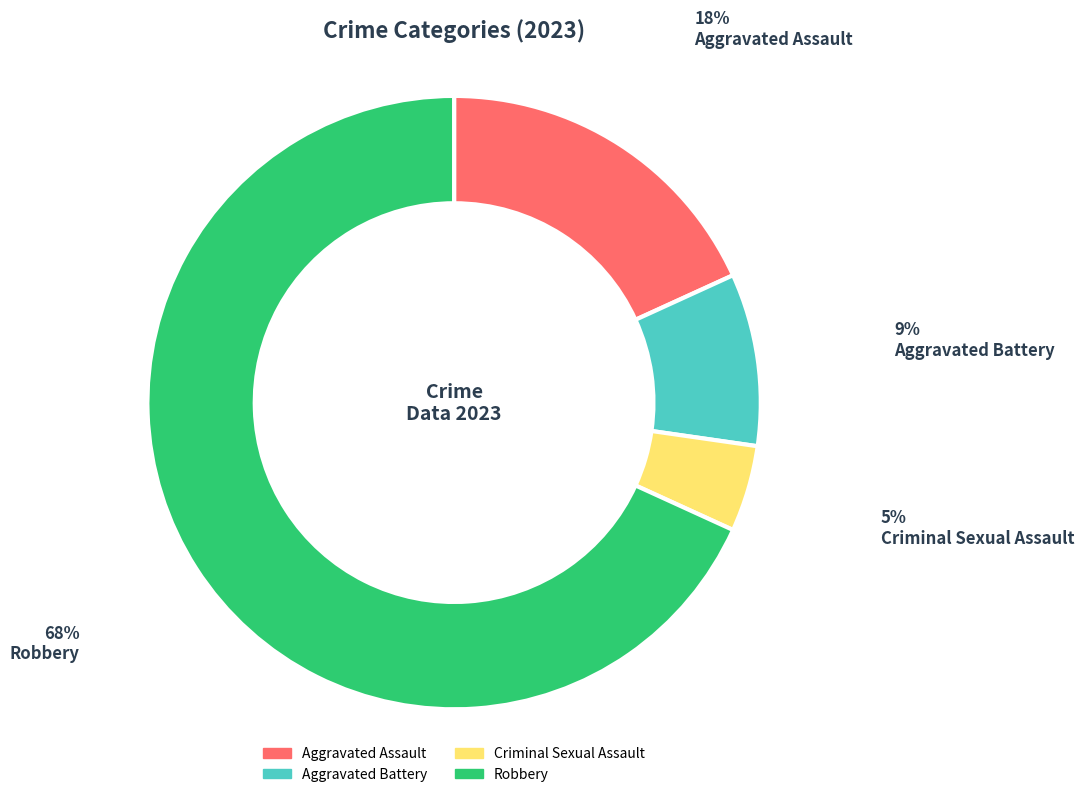

Which has a higher value, Criminal Sexual Assault or Robbery?

Robbery